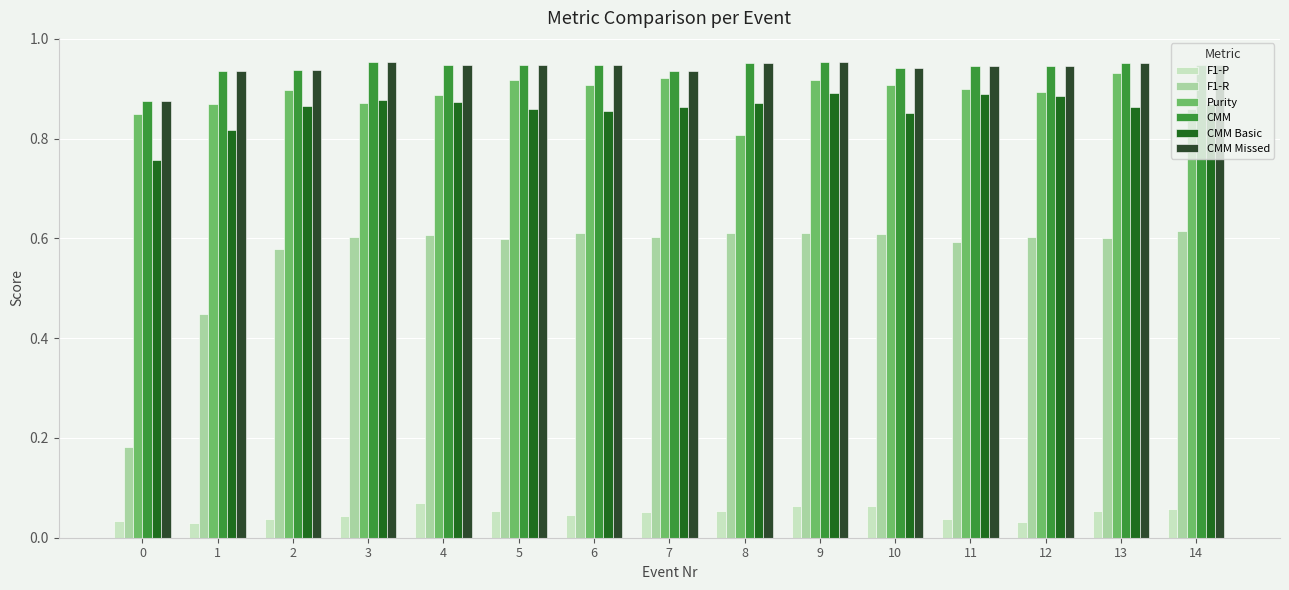

Count the Purity values in the range 0 to 1.

15